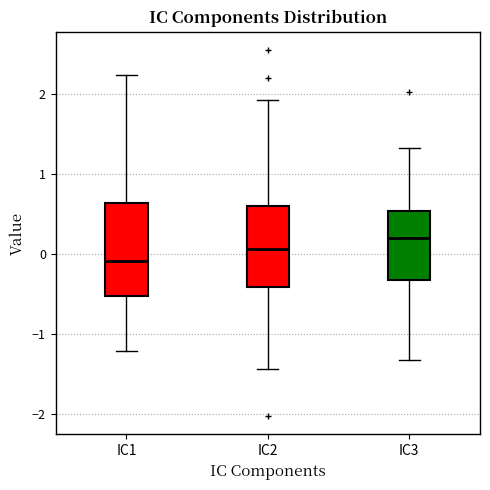

Reading left to right, transcribe this box plot: for each box, give where its median line is, the range the box spans, and where its two whiskers end, as read against the y-axis. The values are not printed on the chart, so give them approximately, as read against the axis.

IC1: median -0.1, box -0.5 to 0.6, whiskers -1.2 to 2.2
IC2: median 0.1, box -0.4 to 0.6, whiskers -1.4 to 1.9
IC3: median 0.2, box -0.3 to 0.5, whiskers -1.3 to 1.3